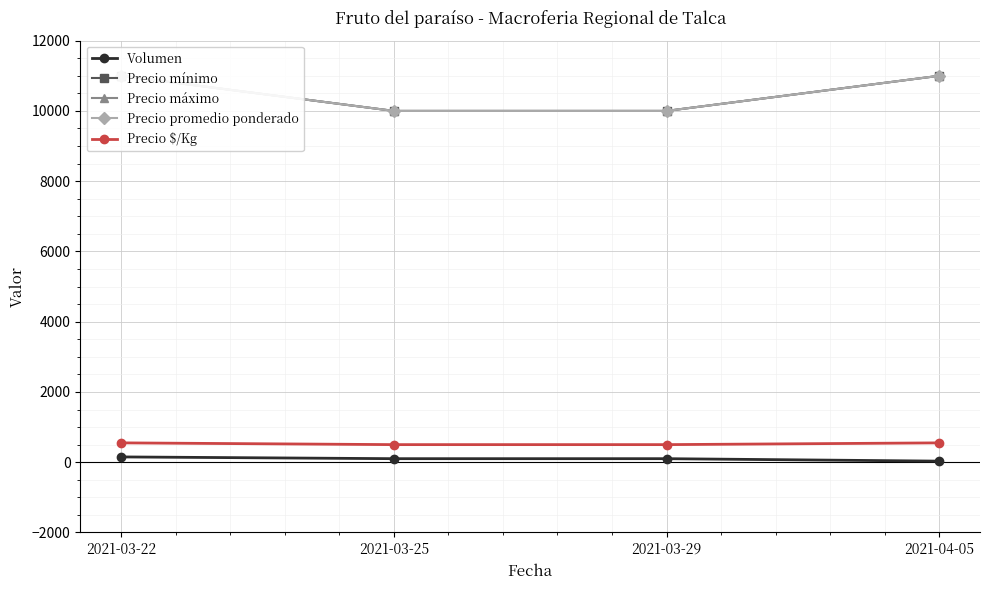

What is the total value across all series at 2021-04-05?

33580